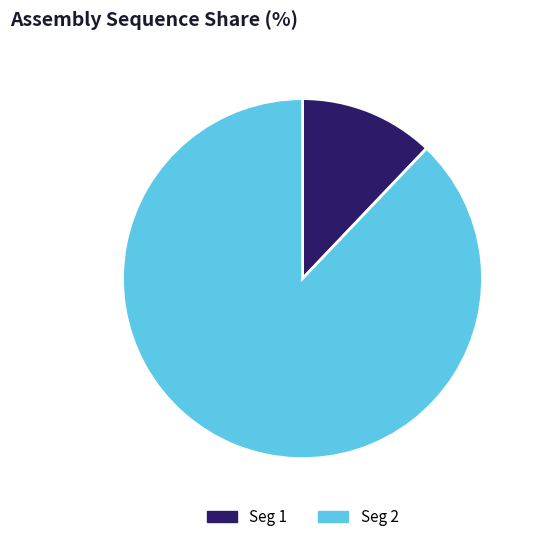

What is the smallest slice in the pie chart?

Seg 1